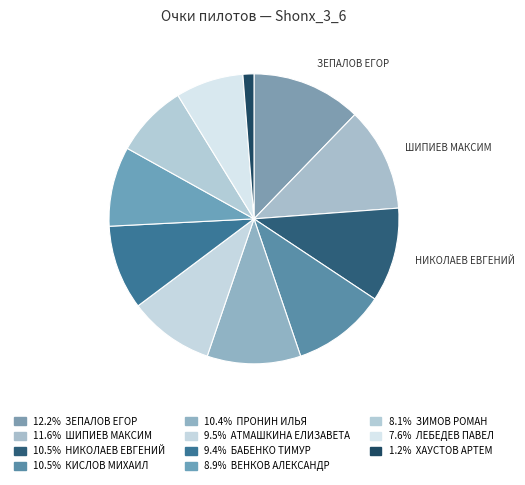

To the nearest percent, what is the average slice percentage?

9%